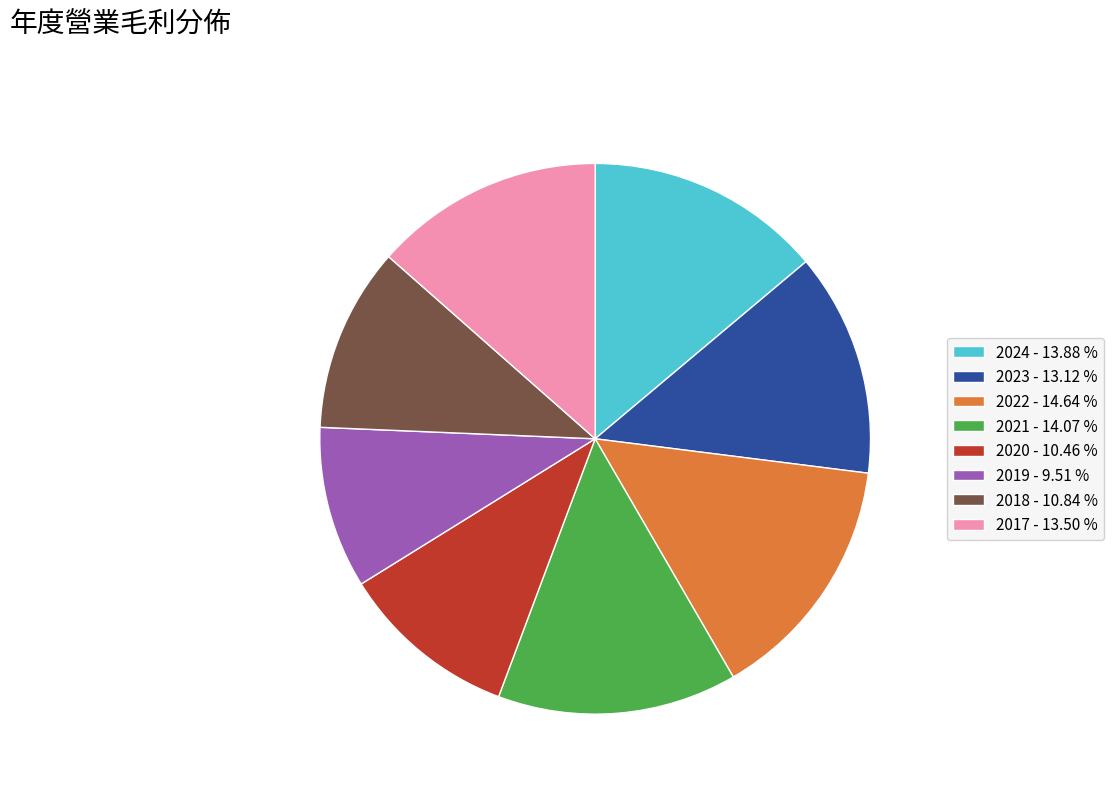

The 2019 slice represents 10% of the pie. True or false?

True